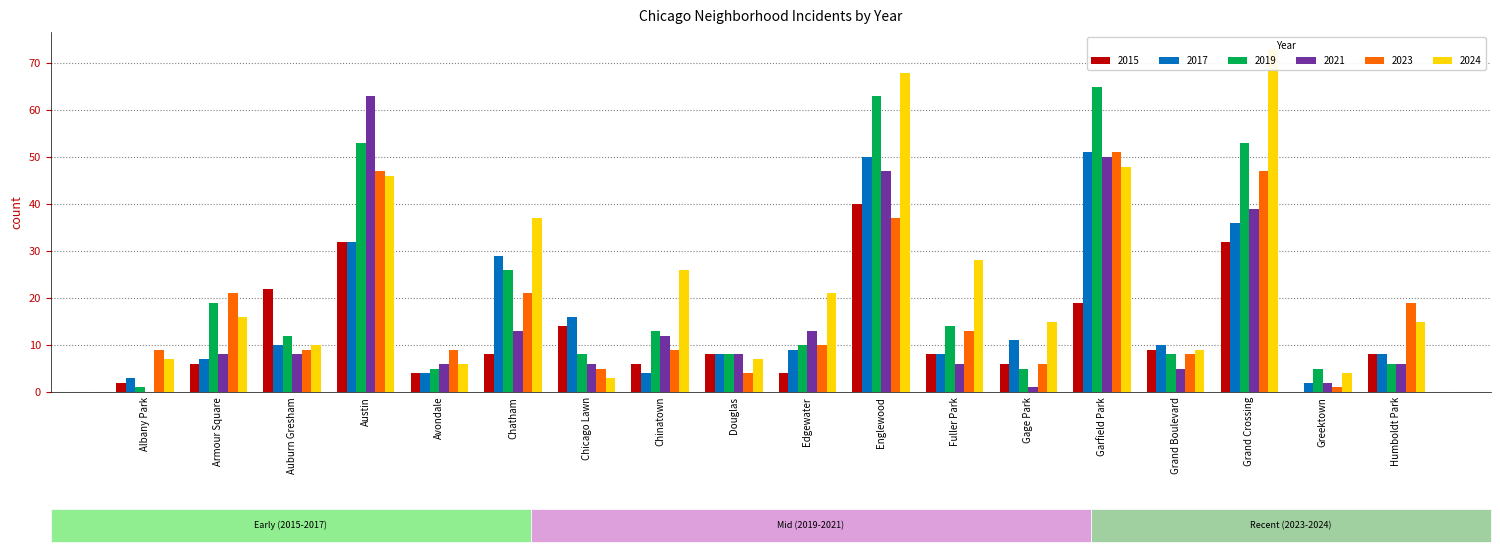

Rank the categories by 2024 value from highest to lowest.

Grand Crossing, Englewood, Garfield Park, Austin, Chatham, Fuller Park, Chinatown, Edgewater, Armour Square, Gage Park, Humboldt Park, Auburn Gresham, Grand Boulevard, Albany Park, Douglas, Avondale, Greektown, Chicago Lawn